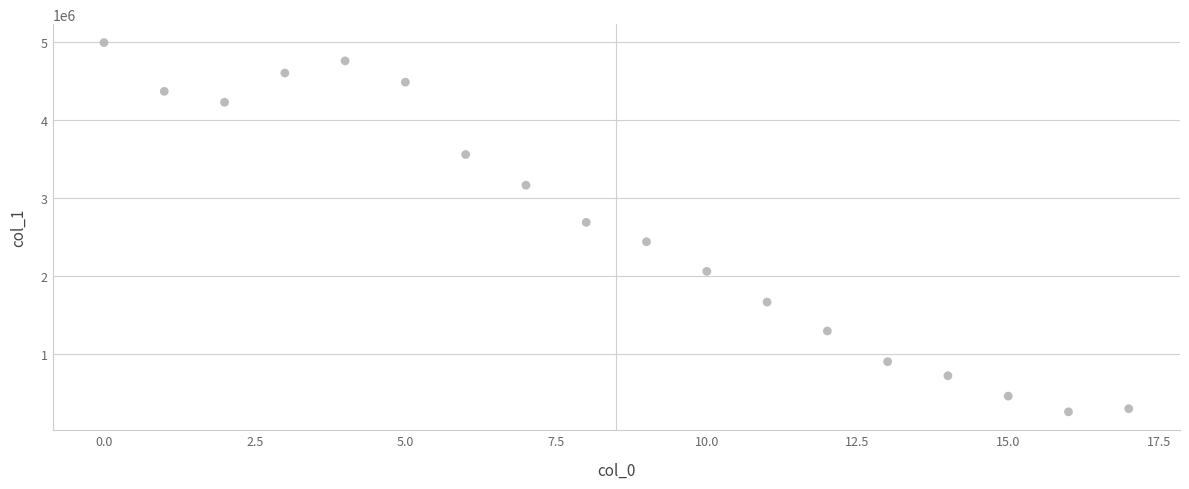

What is the range of Y values (max minus min)?

4739426